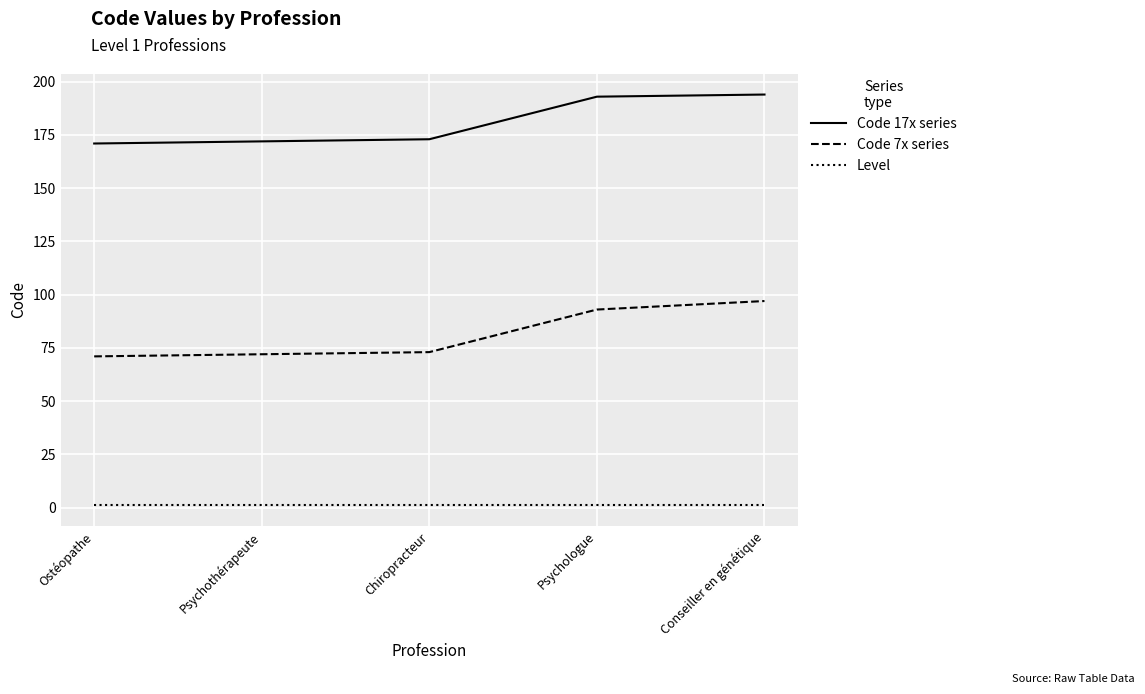

What is the greatest value displayed?

194